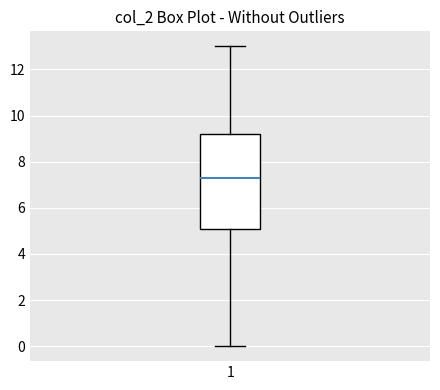

Transcribe this box plot: give where the median line is, the range the box spans, and where the two whiskers end, as read against the y-axis. The values are not printed on the chart, so give them approximately, as read against the axis.

median 7.2, box 5.0 to 9.2, whiskers 0.0 to 13.0